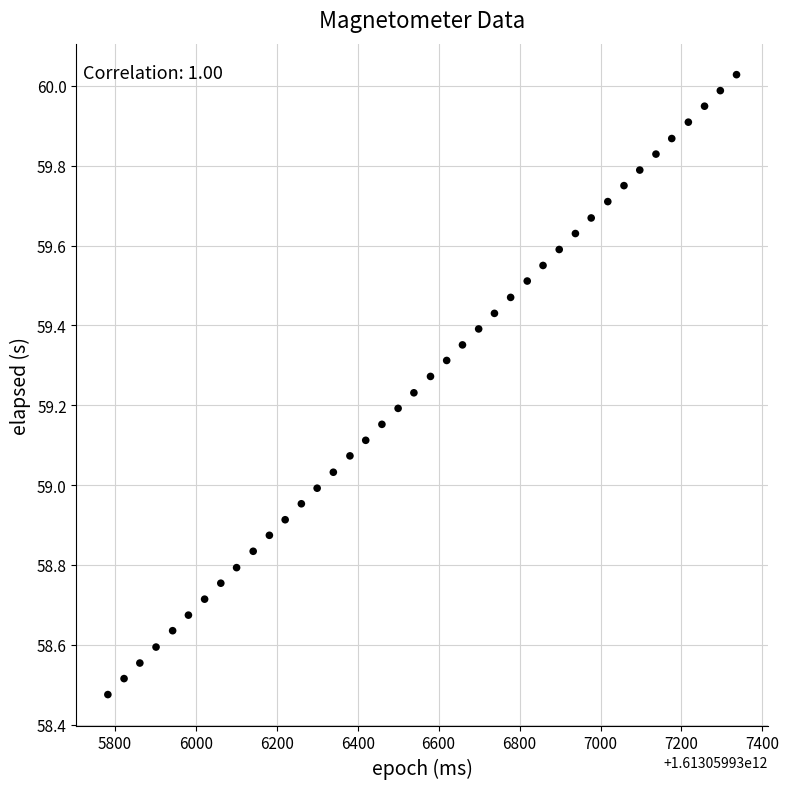

What is the range of X values (max minus min)?

1553.0